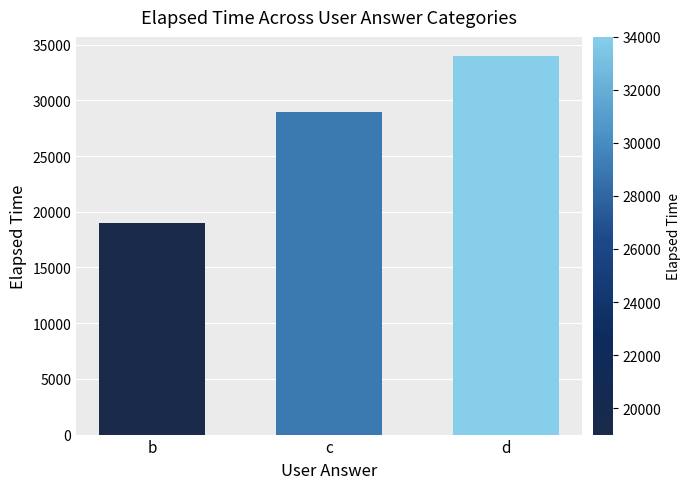

Reading right to left, extract all data points from this chart.

34000	29000	19000